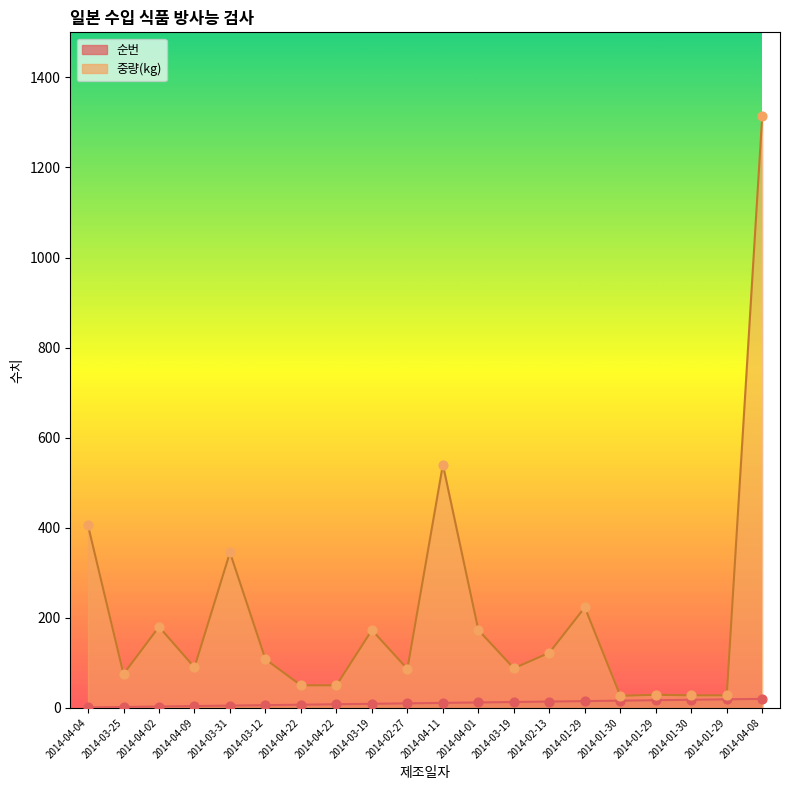

At how many categories does at least one series exceed 694?

1